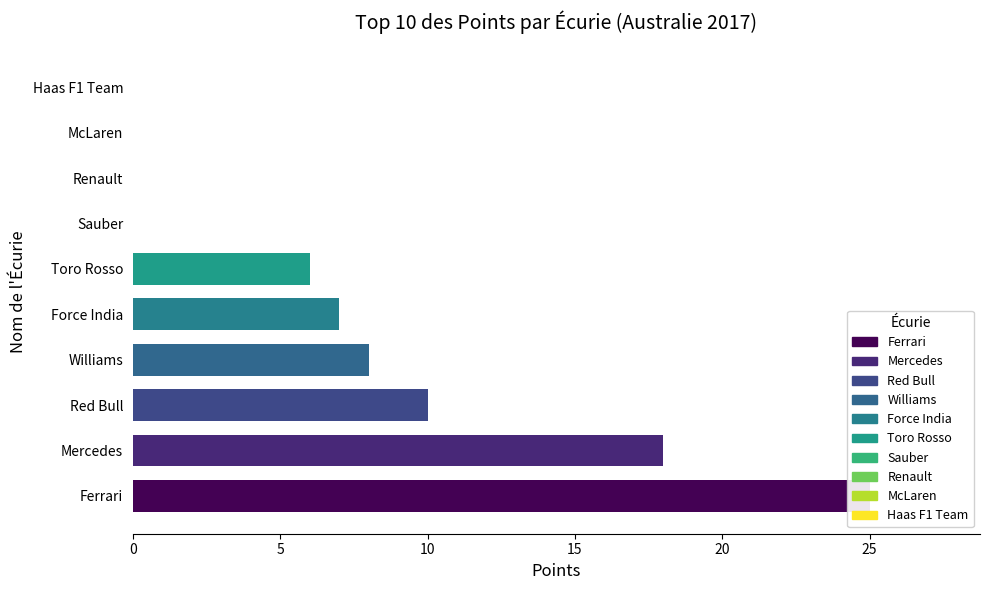

At which label is the value closest to 12?

Red Bull